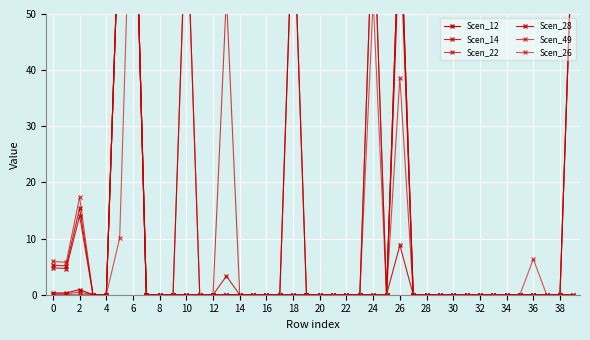

Count the number of data series in this chart.

6